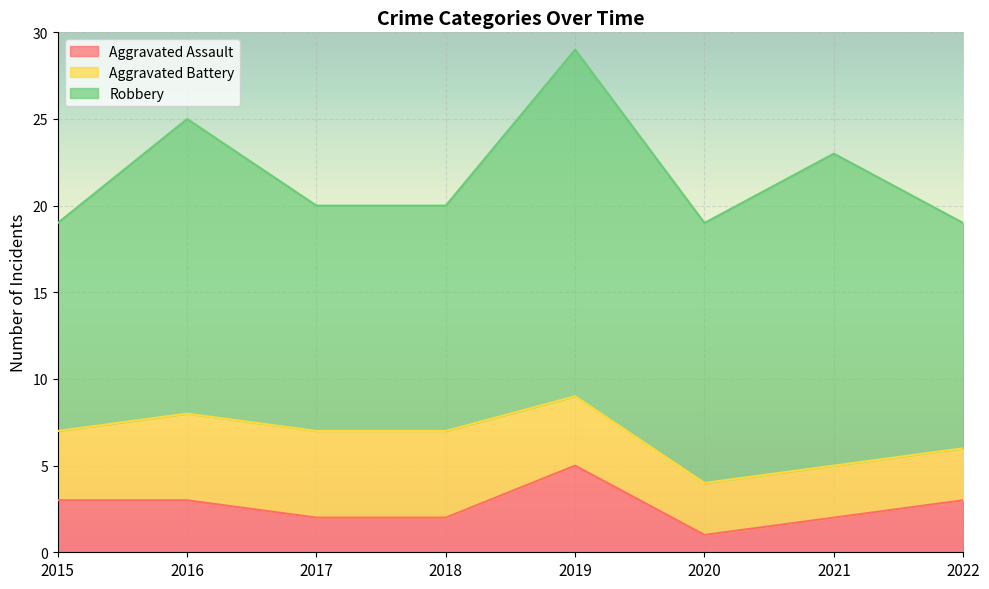

What is the value of the Aggravated Battery point at the 6th from the left?

3